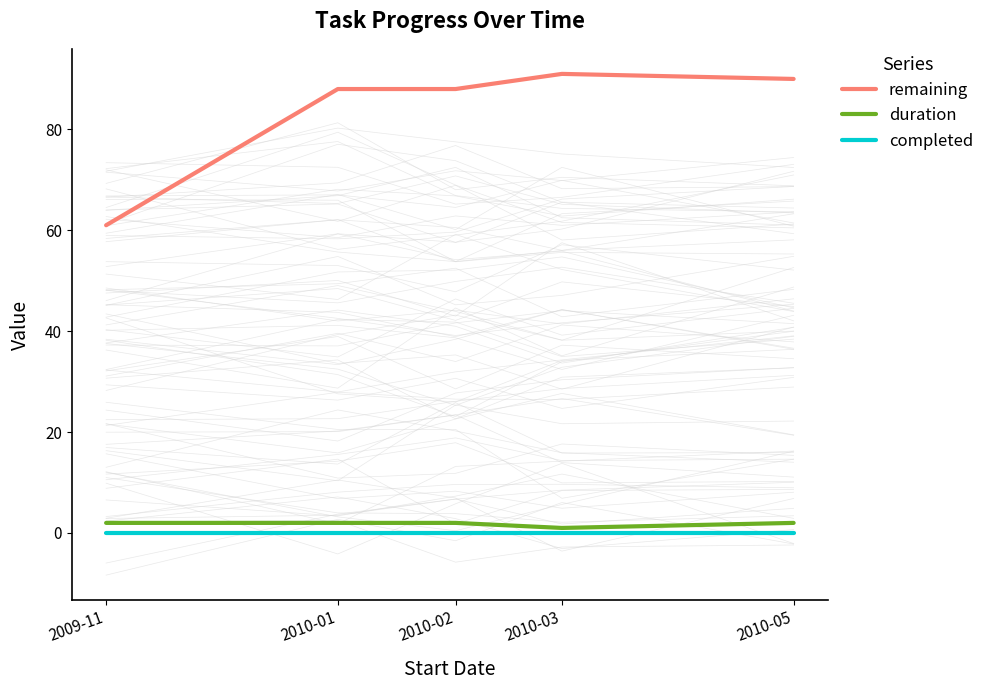

Which series has the largest range (max minus min)?

remaining